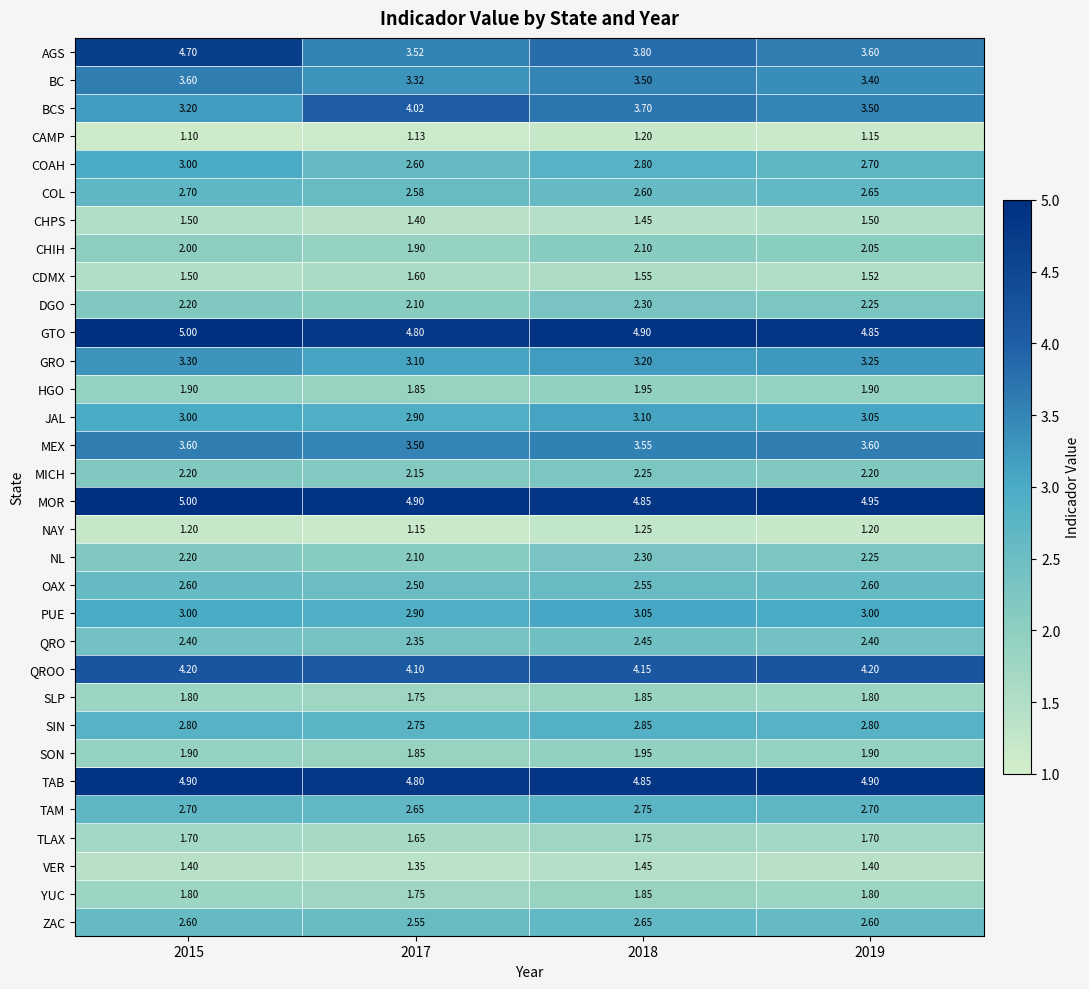

Which series has the largest total across all categories?

MOR